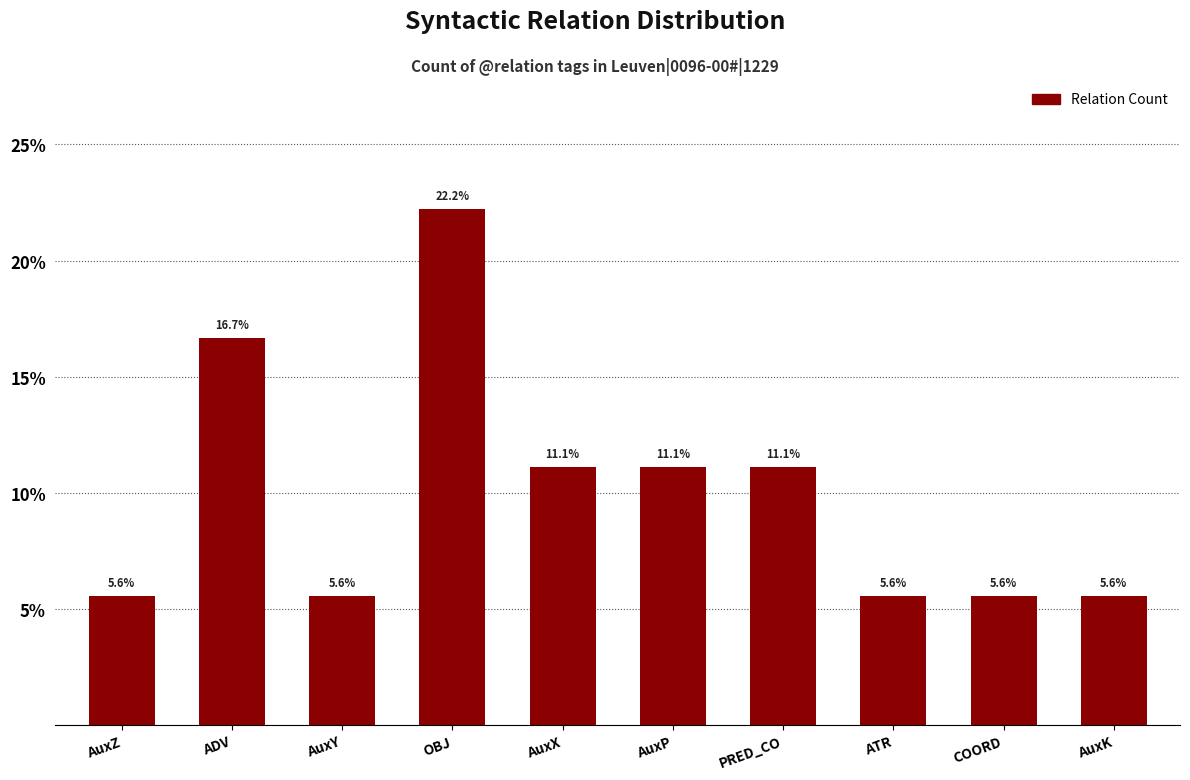

How many bars are there in total?

10